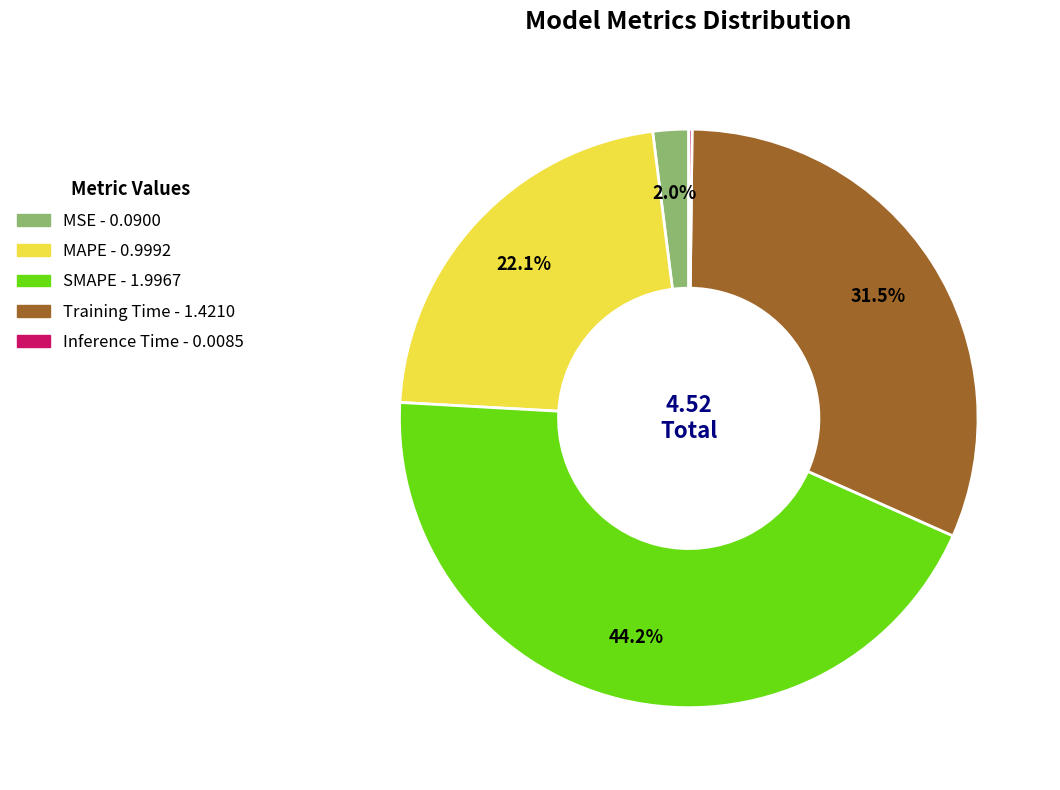

What percentage do Training Time and MSE together represent?

33.5%